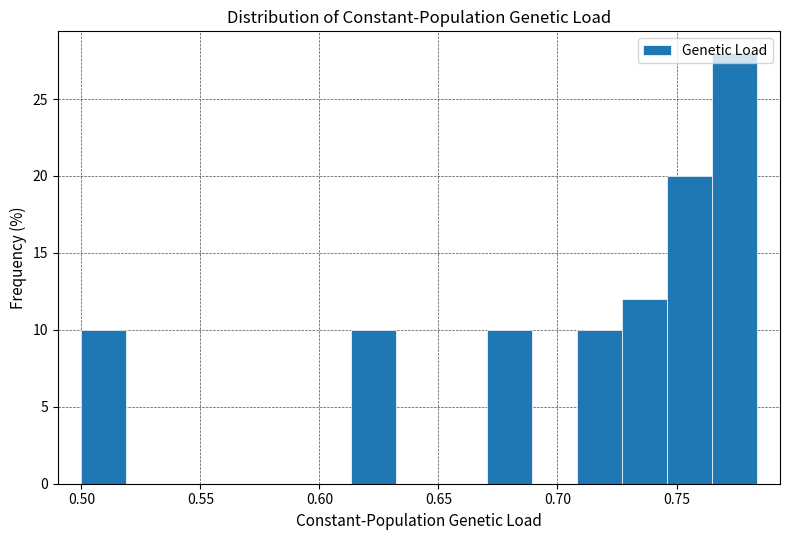

Read against the x-axis, roughly where is the centre of the tallest bar?

0.775